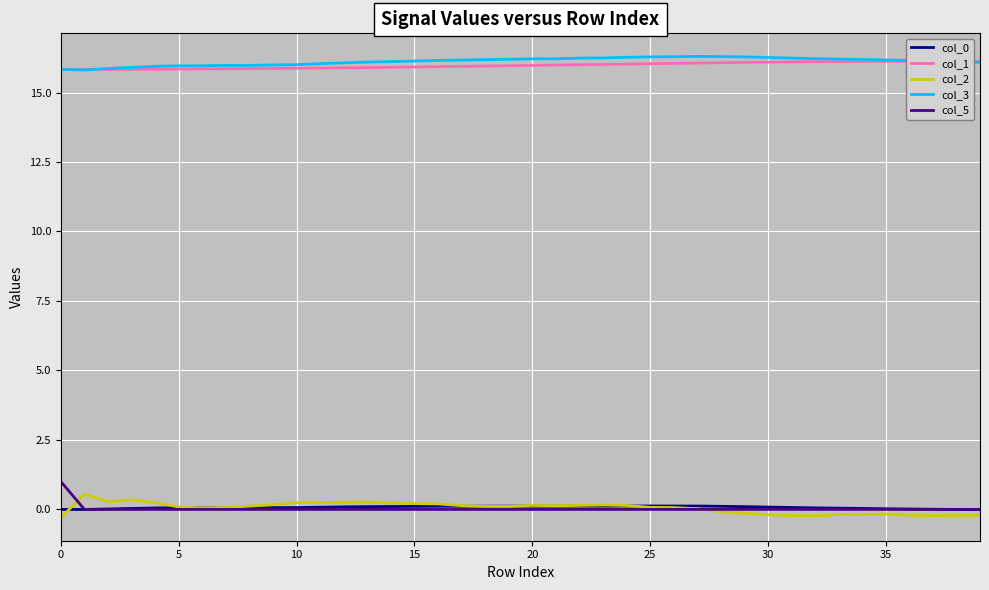

True or false: col_5 and col_3 intersect in this chart.

False